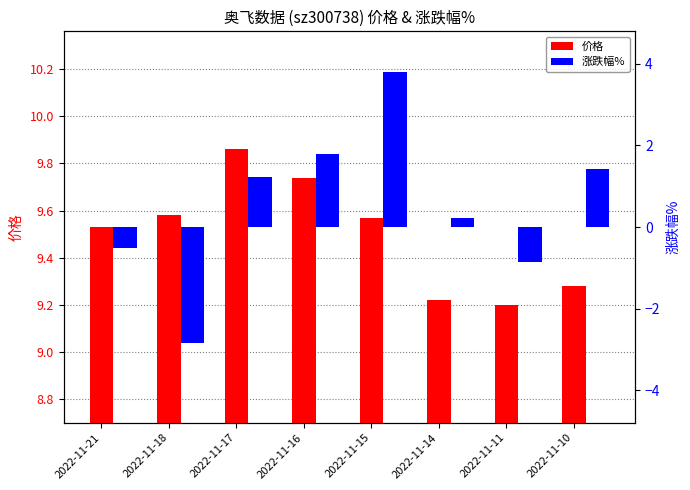

Is it true that 涨跌幅% equals 0.8 at 2022-11-10?

False